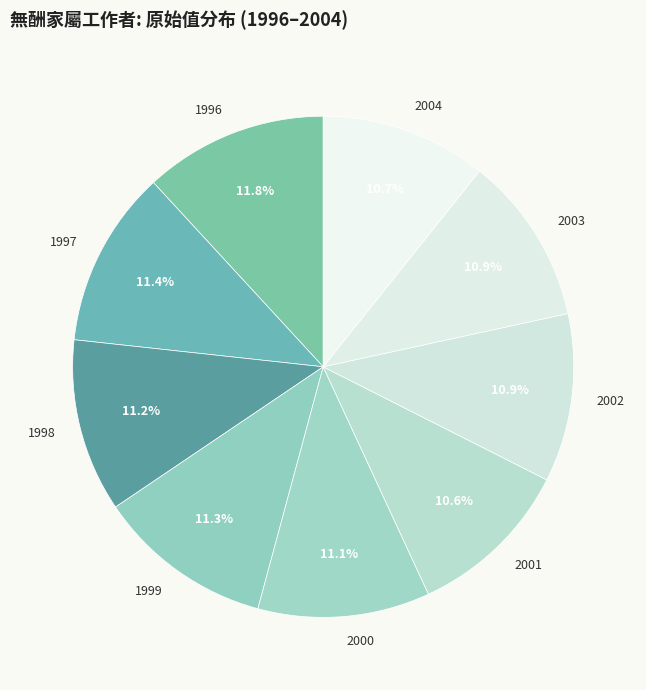

Is there a majority slice in this chart?

No